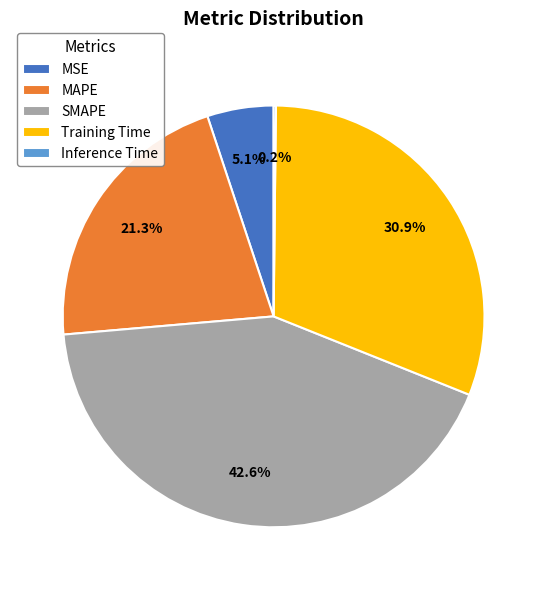

Combined, do SMAPE and MSE account for over 50%?

No